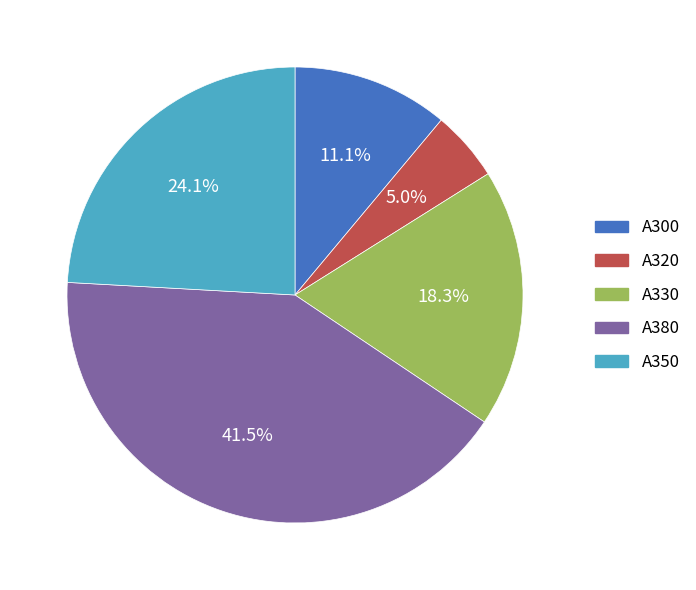

Is it true that A330 is 25% of the pie?

False